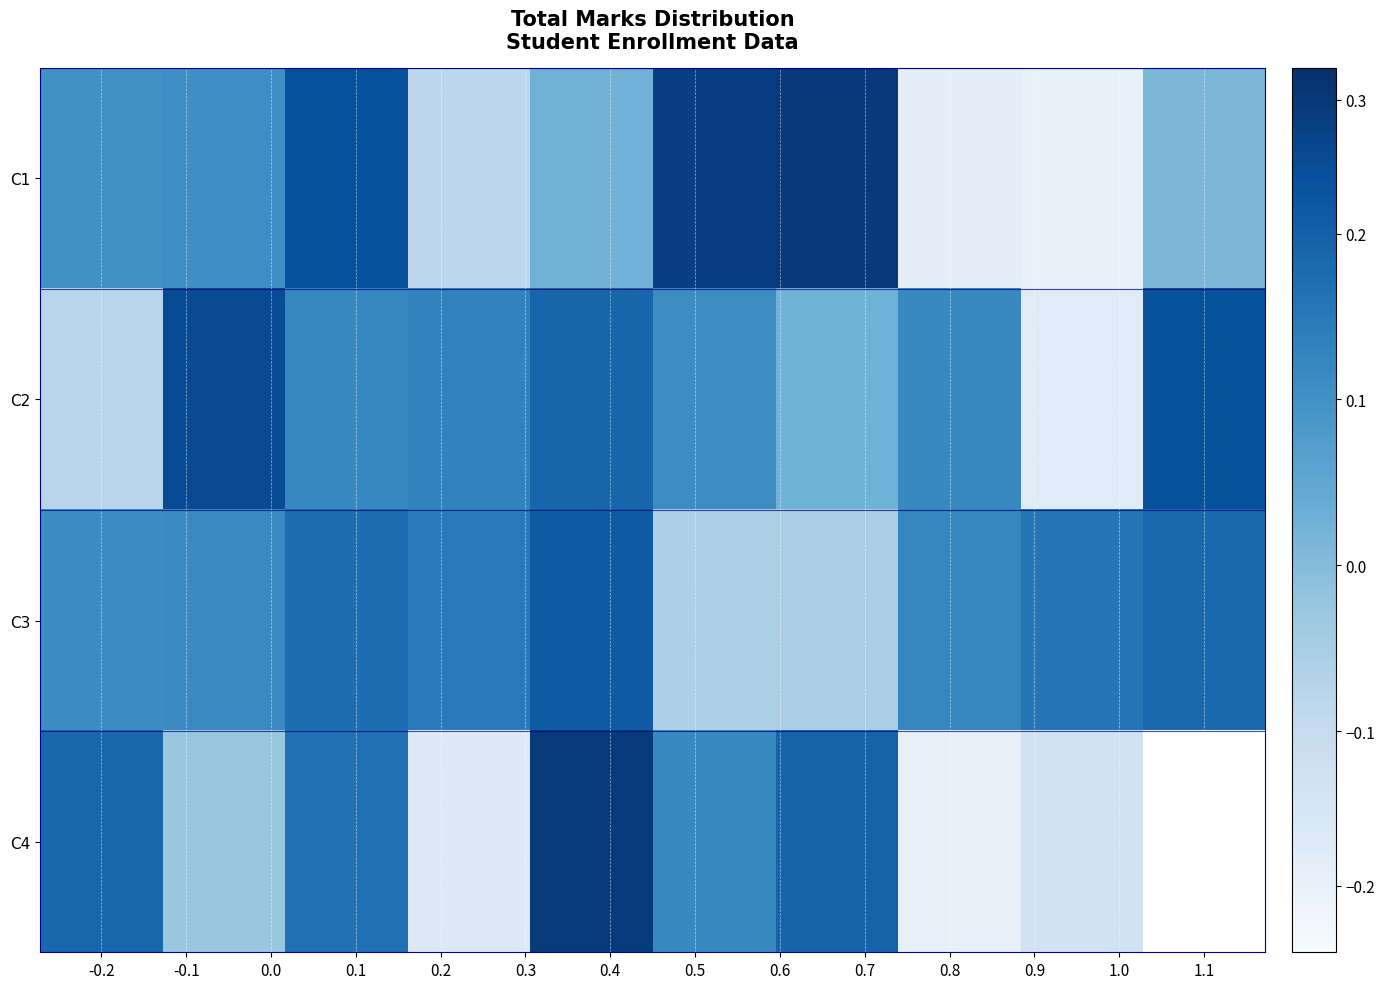

Count the number of categories in the chart.

10